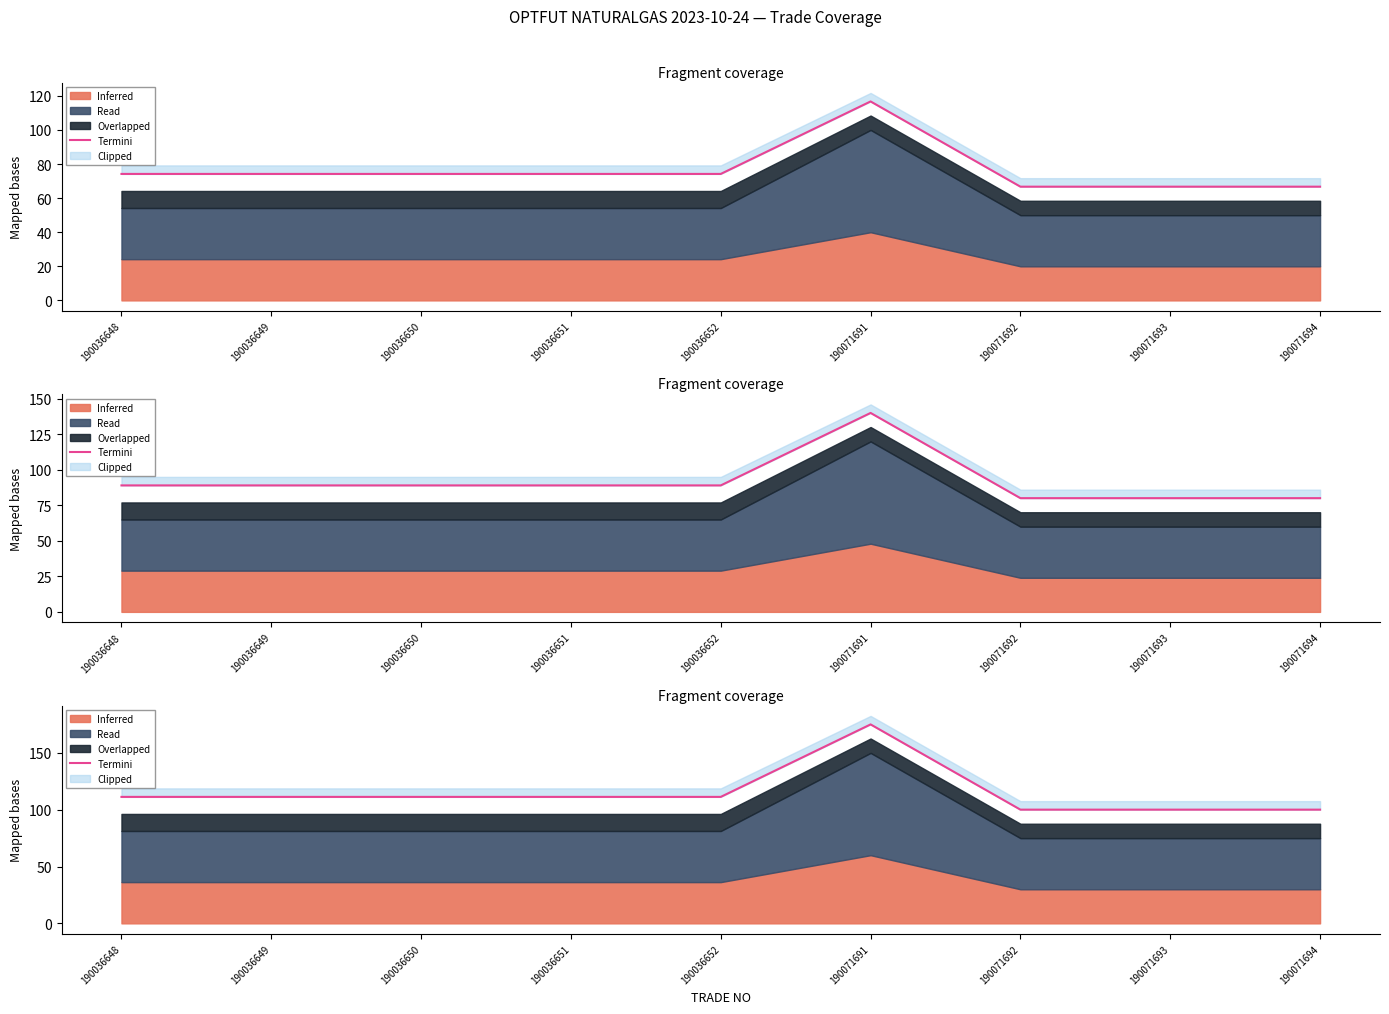

List the labels in order of value, largest first.

190071691, 190036648, 190036649, 190036650, 190036651, 190036652, 190071692, 190071693, 190071694